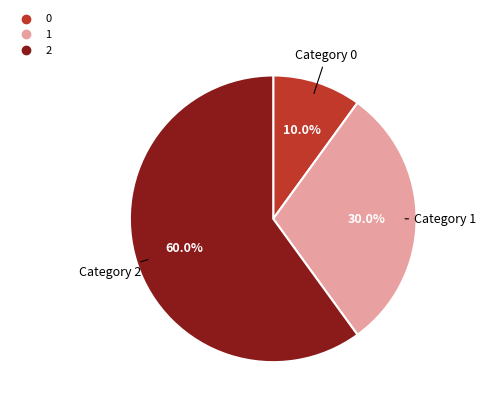

Is there any slice that represents more than half of the pie?

Yes